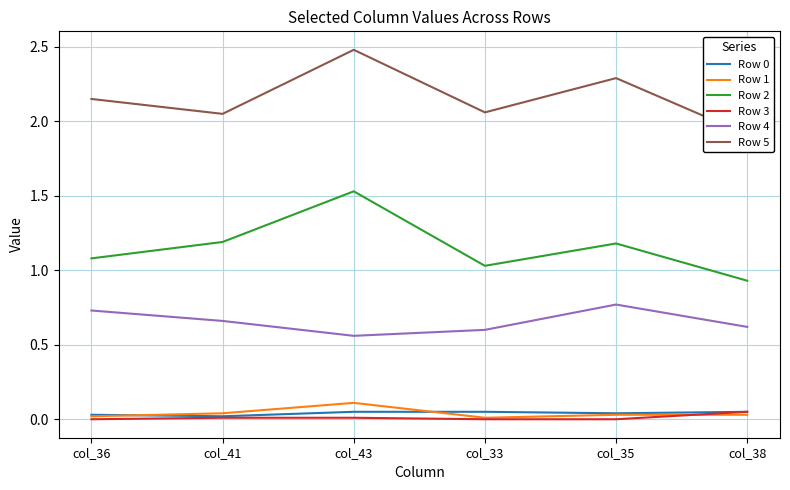

Reading left to right, transcribe all the data shown in this chart.

Row 0: 0.0	0.0	0.1	0.1	0.0	0.1
Row 1: 0.0	0.0	0.1	0.0	0.0	0.0
Row 2: 1.1	1.2	1.5	1.0	1.2	0.9
Row 3: 0.0	0.0	0.0	0.0	0.0	0.1
Row 4: 0.7	0.7	0.6	0.6	0.8	0.6
Row 5: 2.1	2.0	2.5	2.1	2.3	1.9